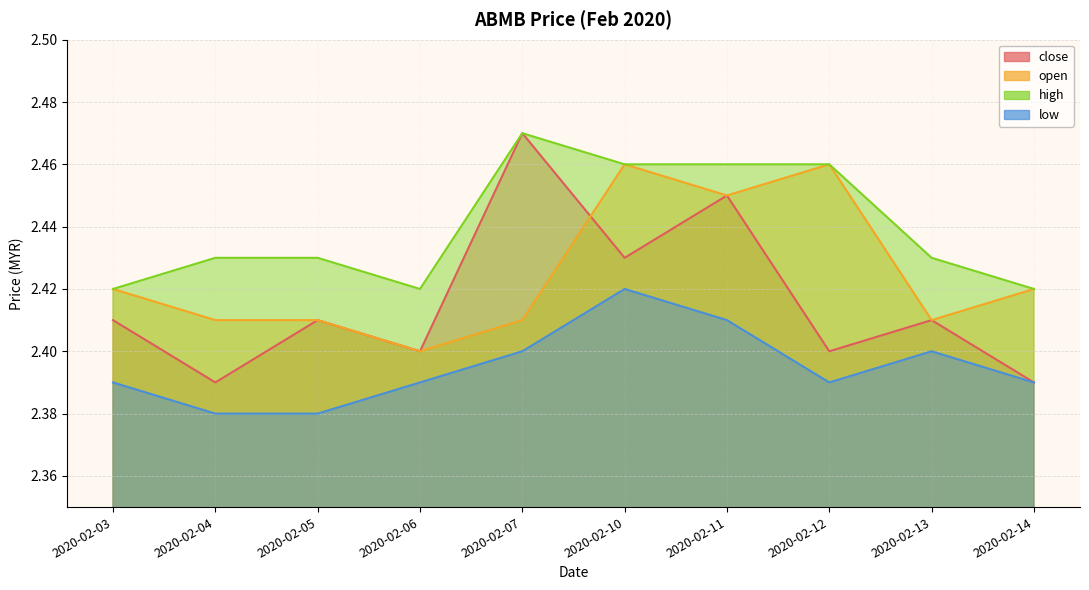

True or false: high and open cross at least once.

False